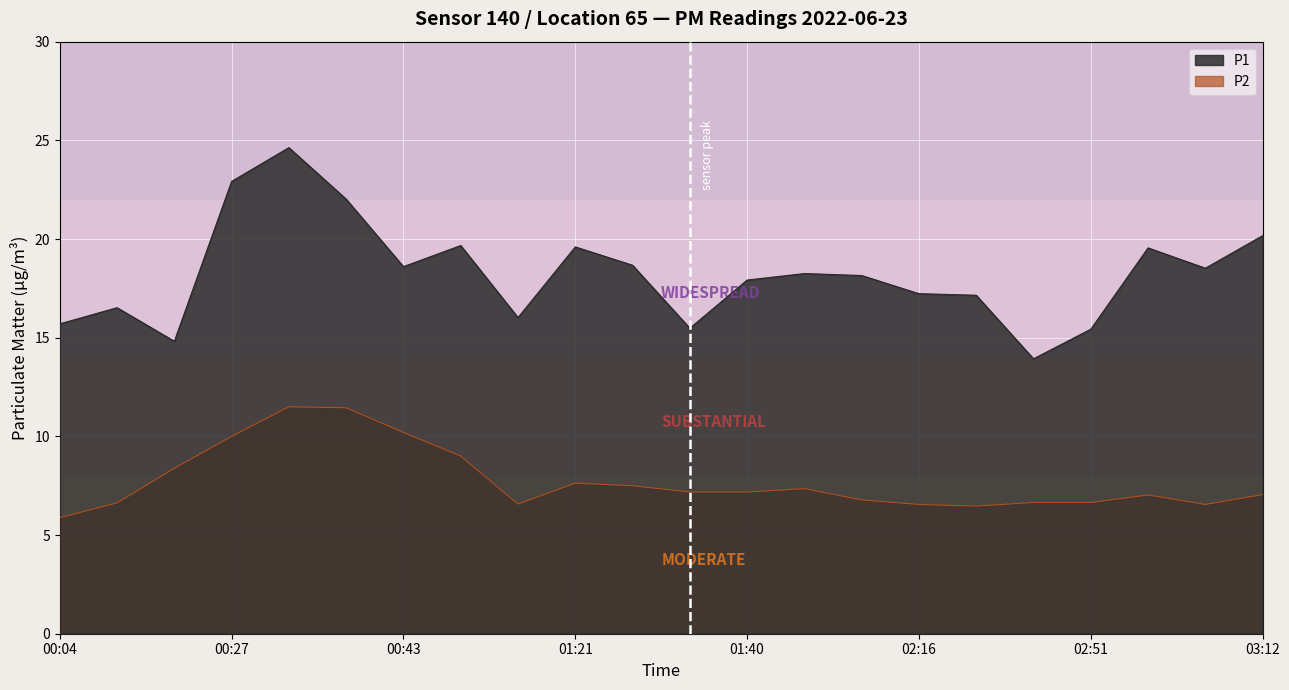

Where does the P2 series first go above 7?

00:22